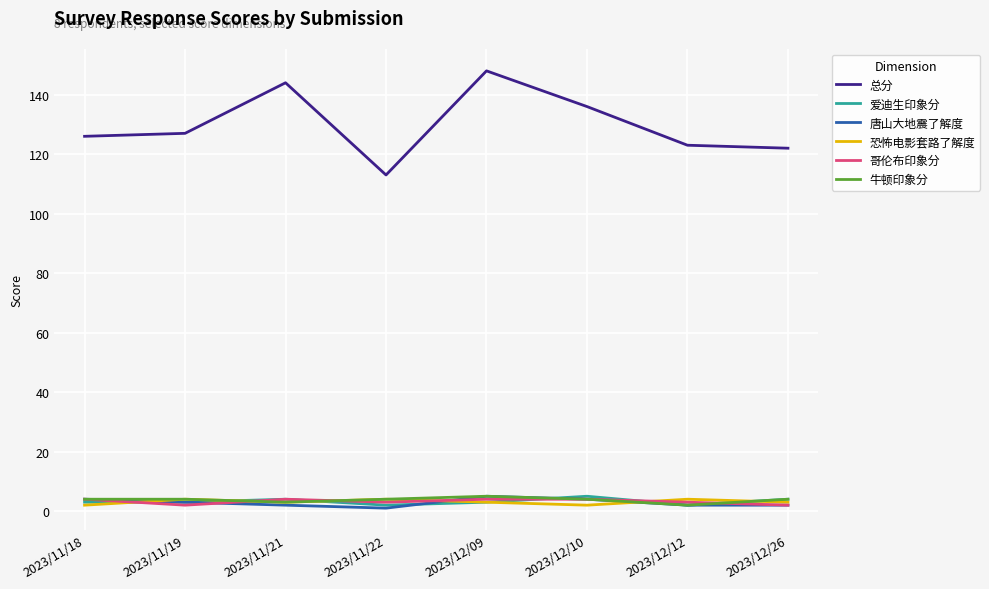

Is this an area chart (filled region under the line)?

No